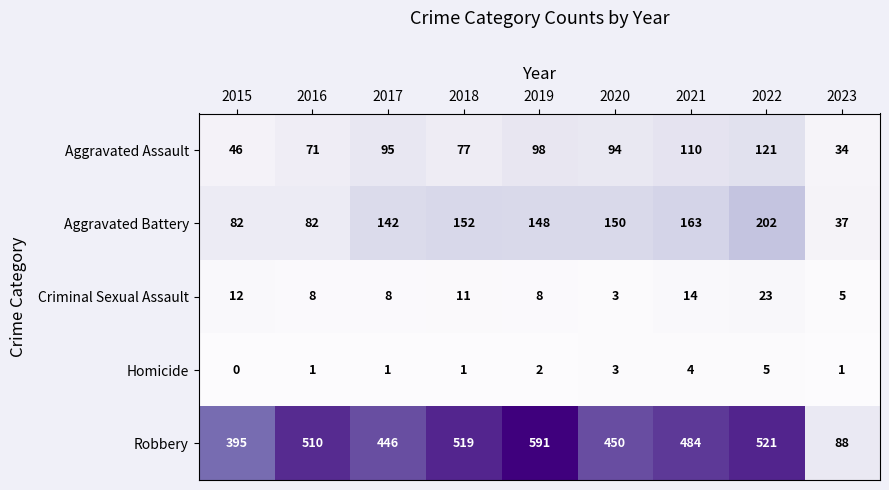

What is the sum of all Aggravated Assault values?

746